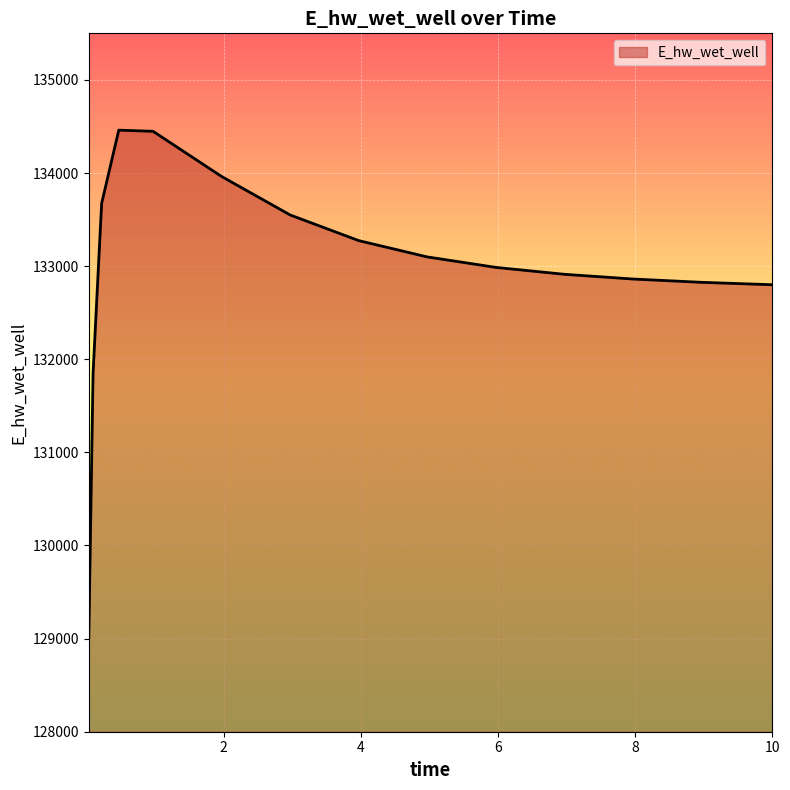

What is the smallest value displayed?

129007.9